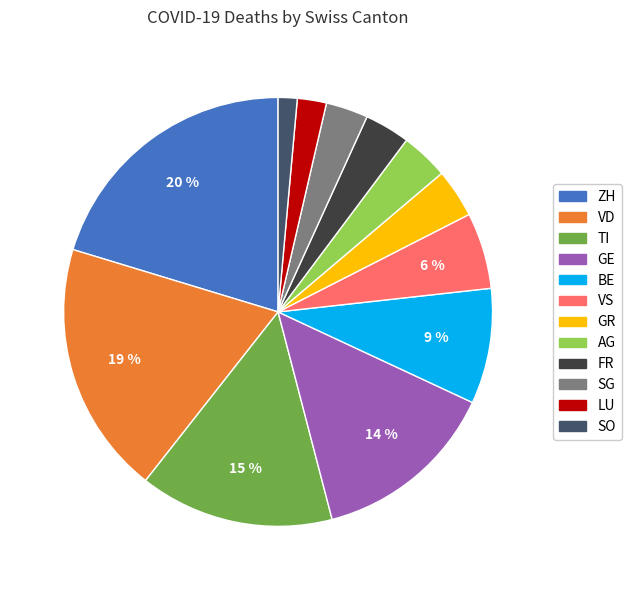

To the nearest percent, what is the difference between the largest and smallest slice percentages?

19%